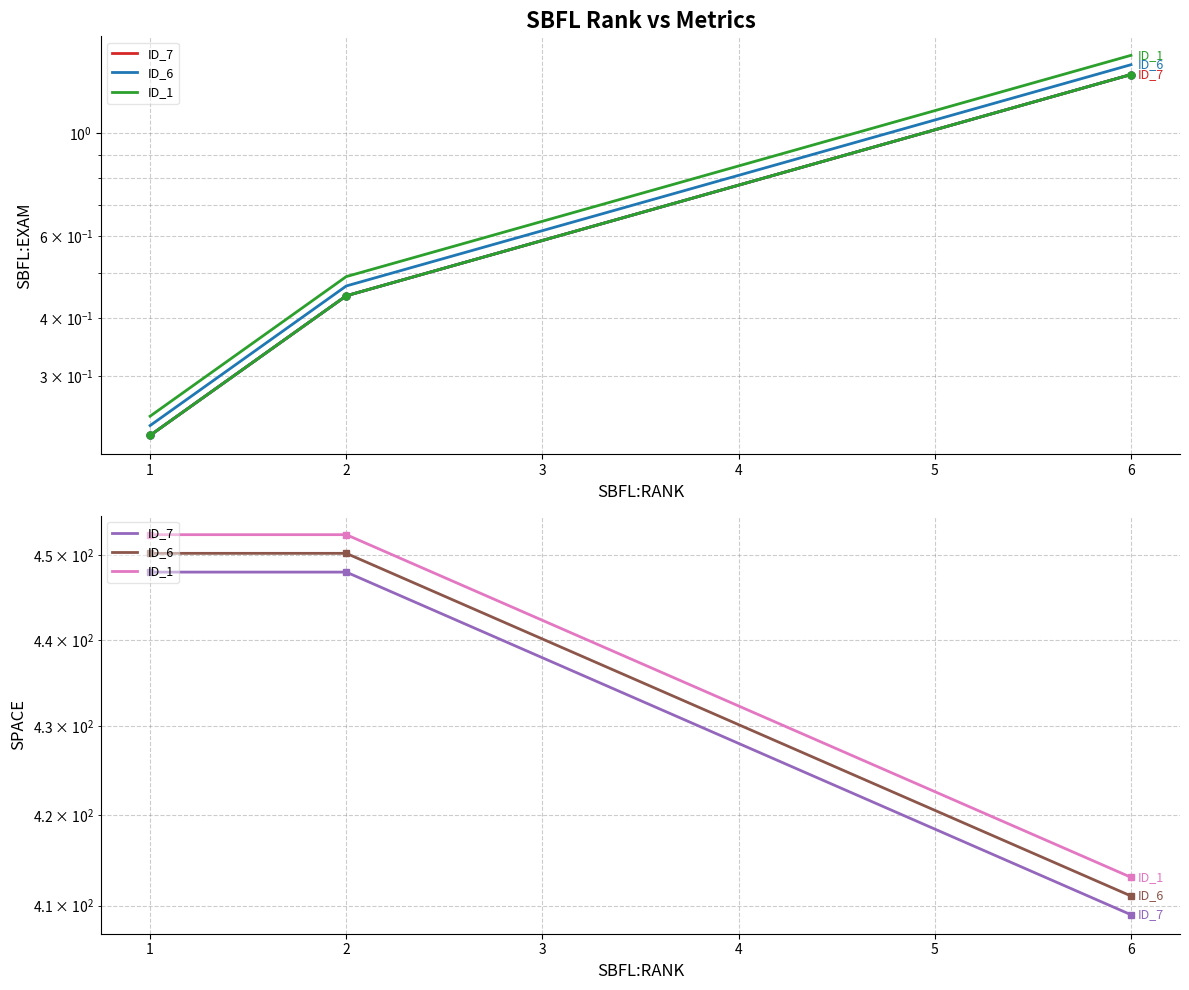

What are all the series names shown in the legend?

ID_7, ID_6, ID_1